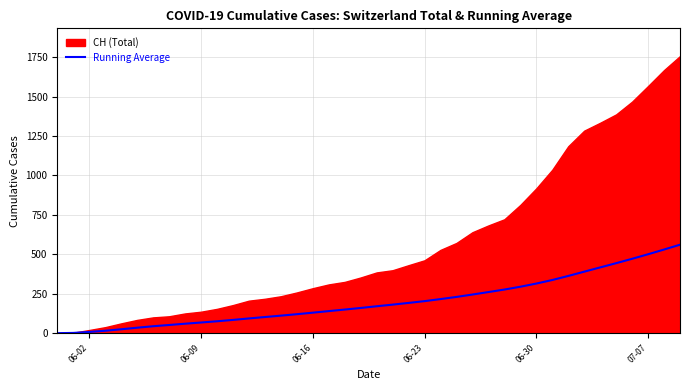

How many categories are shown in the chart?

40